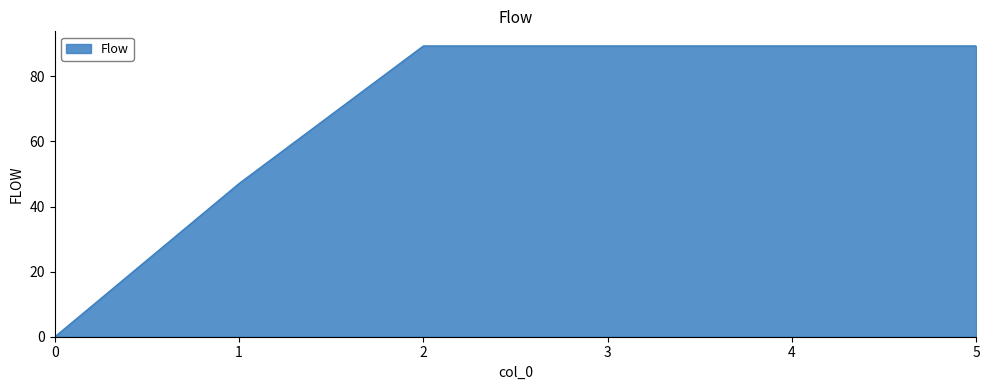

What is the greatest value displayed?

89.4